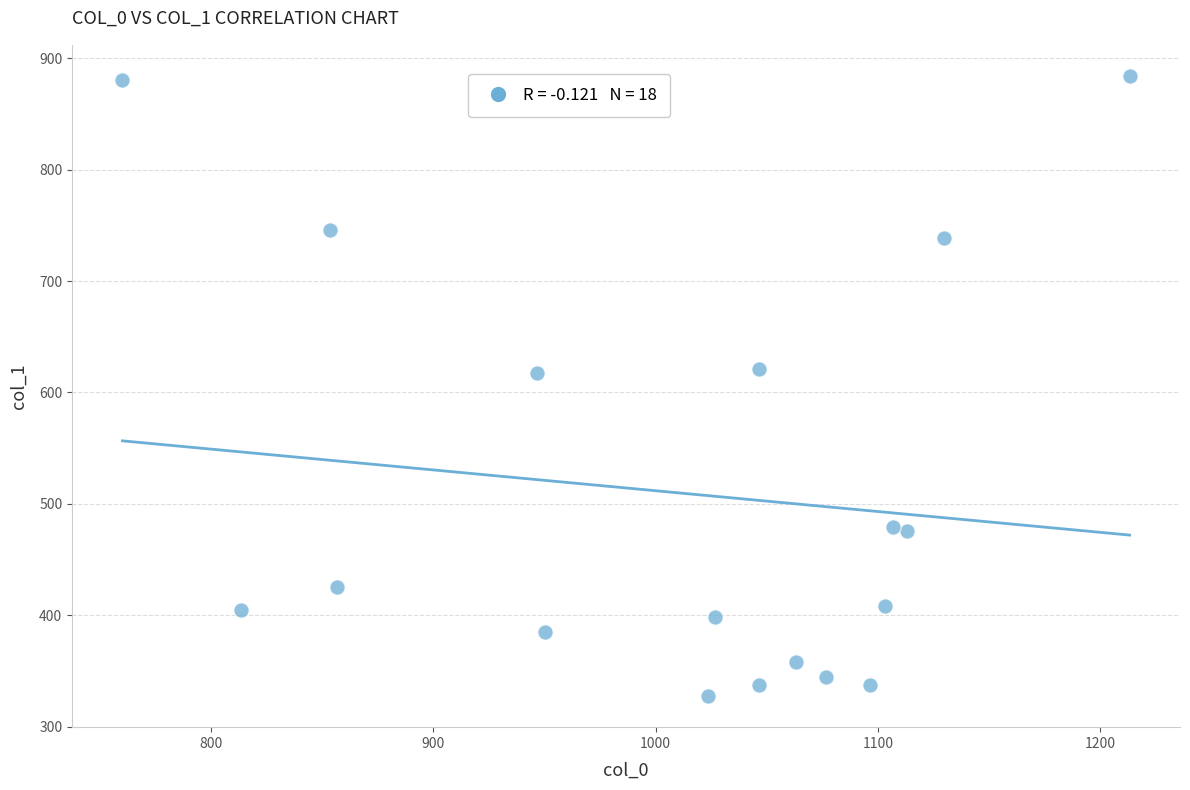

What is the range of X values (max minus min)?

453.3